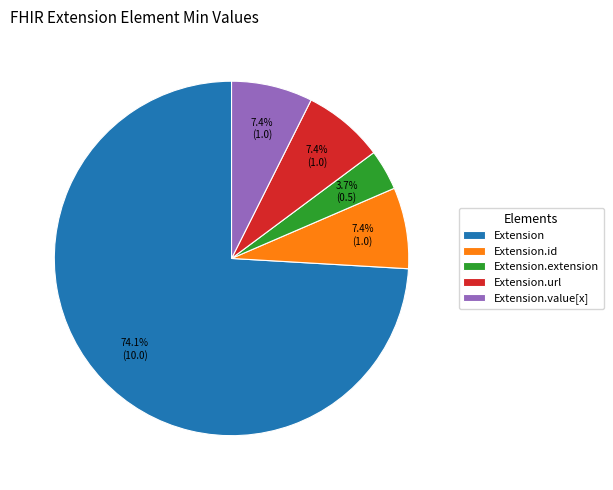

Which category has the smallest portion of the pie?

Extension.extension